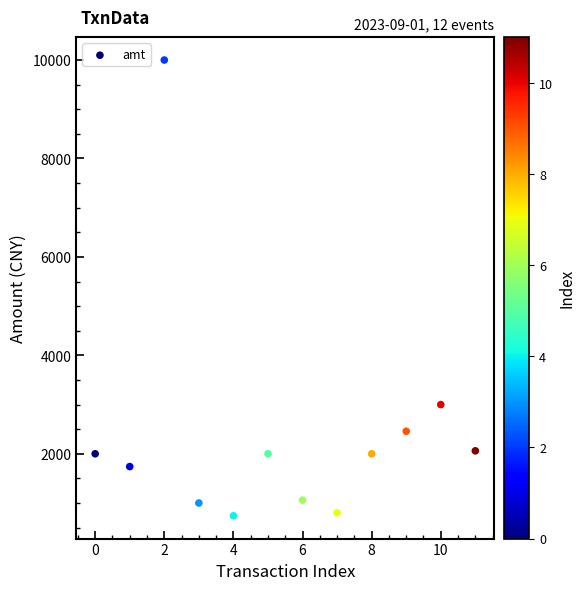

What is the range of Y values (max minus min)?

9260